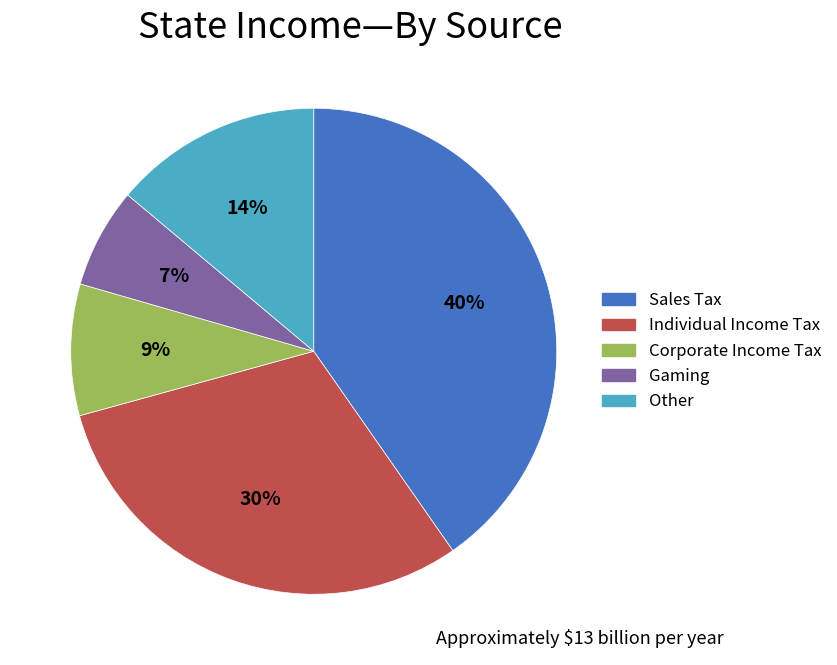

To the nearest percent, what is the average slice percentage?

20%